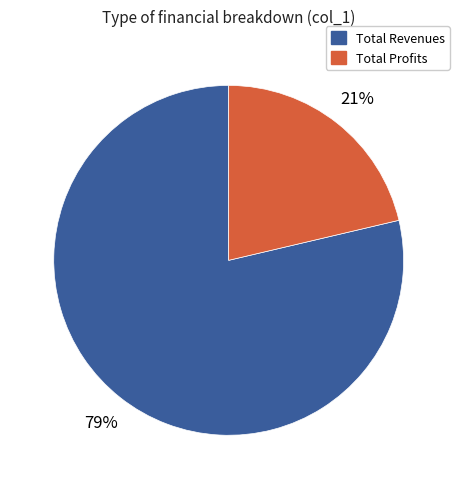

Count the number of slices in the pie.

2